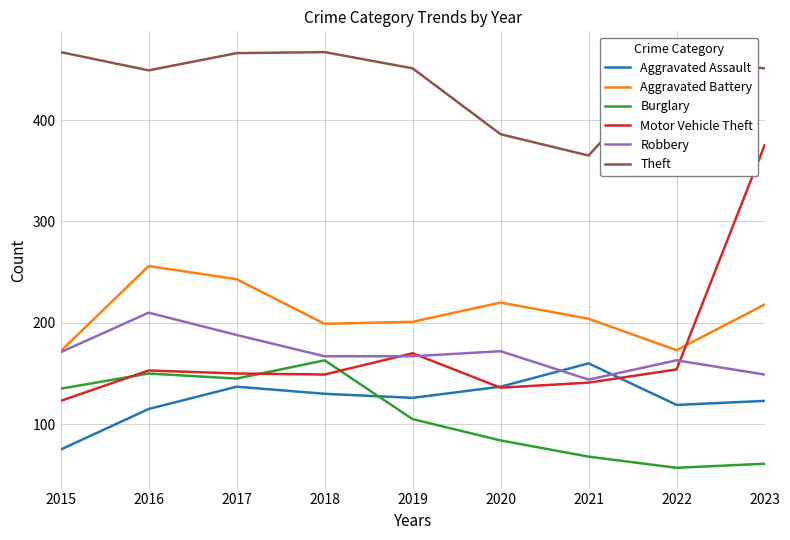

What is the smallest value displayed?

57